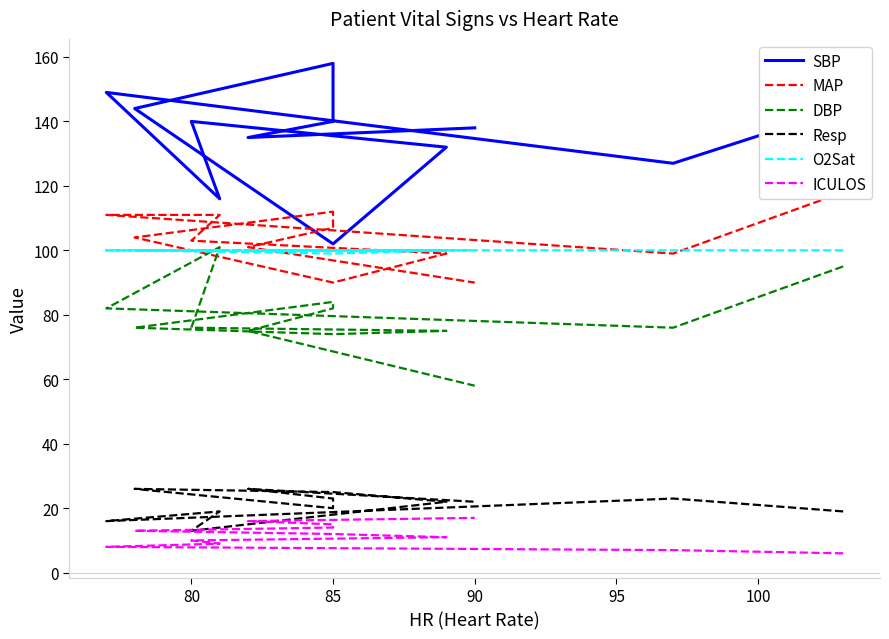

Reading left to right, transcribe all the data shown in this chart.

SBP: 144	127	149	116	140	132	102	144	158	140	135	138
MAP: 118	99	111	111	103	99	90	104	112	107	101	90
DBP: 95	76	82	101	76	75	74	76	84	82	75	58
Resp: 19	23	16	19	13	22	25	26	20	23	26	22
O2Sat: 100	100	100	100	100	100	99	100	100	100	100	100
ICULOS: 6	7	8	9	10	11	12	13	14	15	16	17